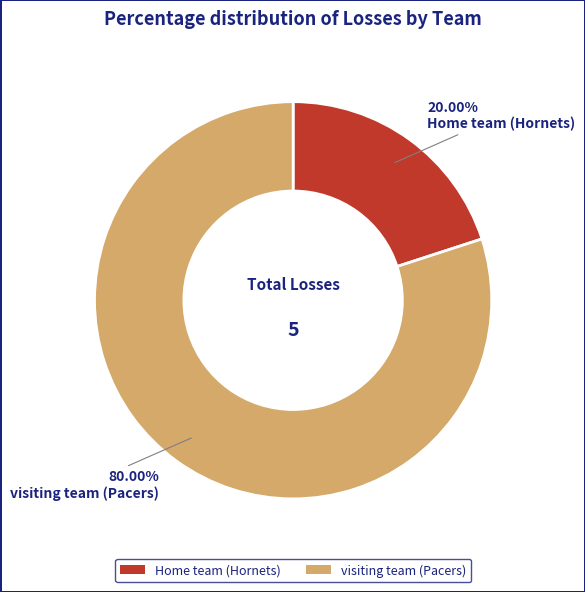

How many slices are in this pie chart?

2